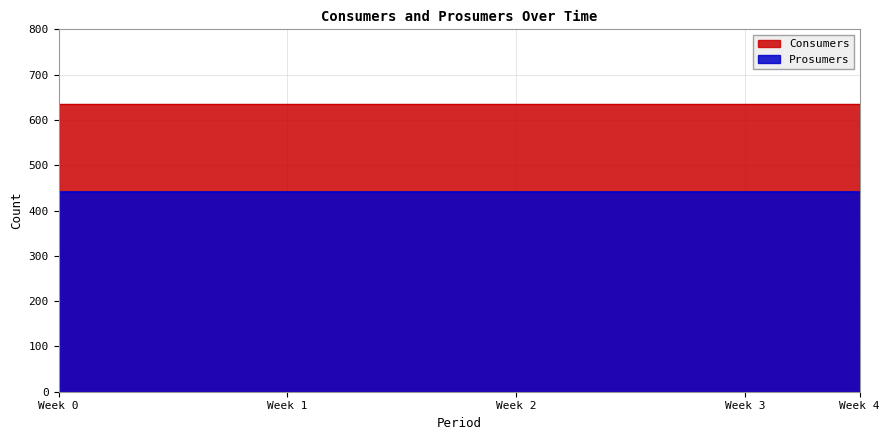

What is the sum of all Consumers values?

9525